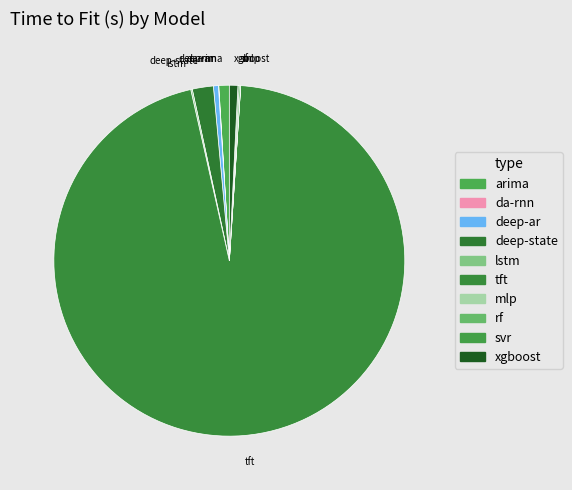

The arima slice represents 1% of the pie. True or false?

True